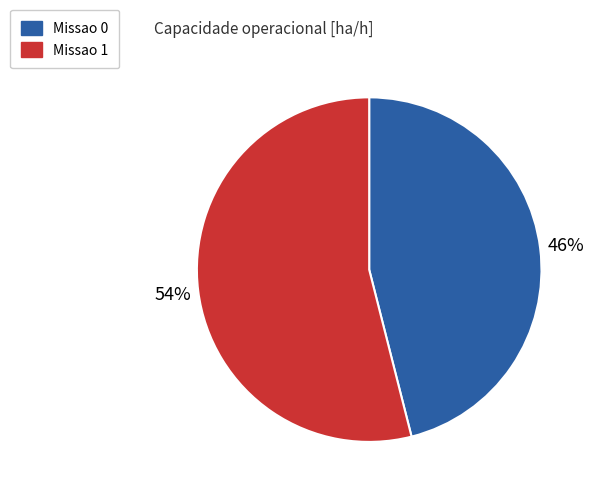

Is it true that Missao 1 is 48% of the pie?

False